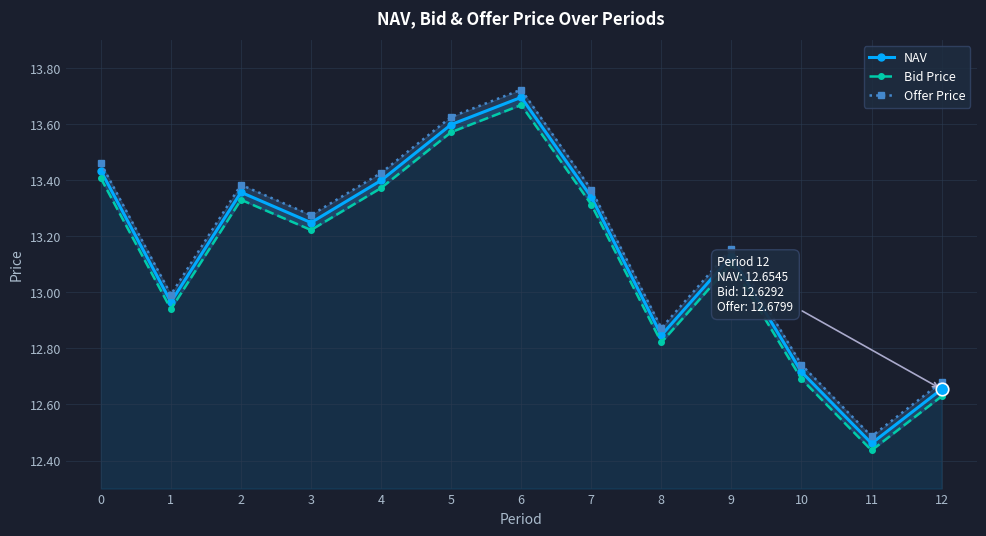

Is this an area chart (filled region under the line)?

No